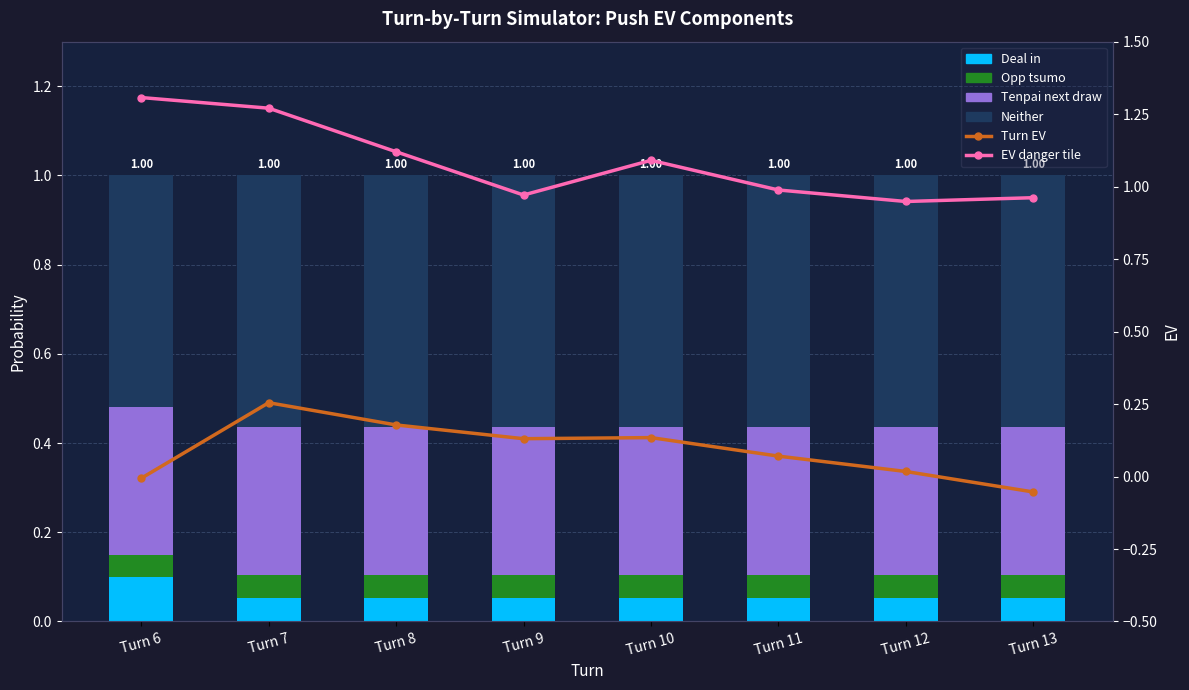

At how many categories does at least one series exceed 1?

4